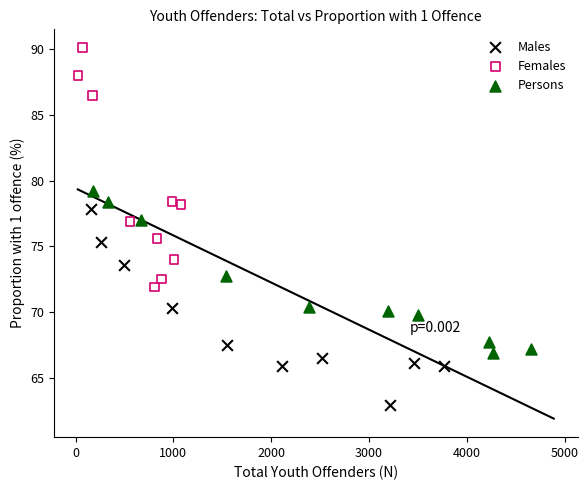

Which series has the largest Y range (max minus min)?

Females